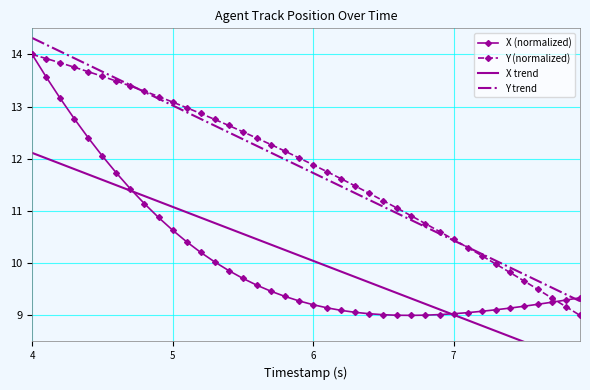

What is the lowest value of the X (normalized) series?

9.0